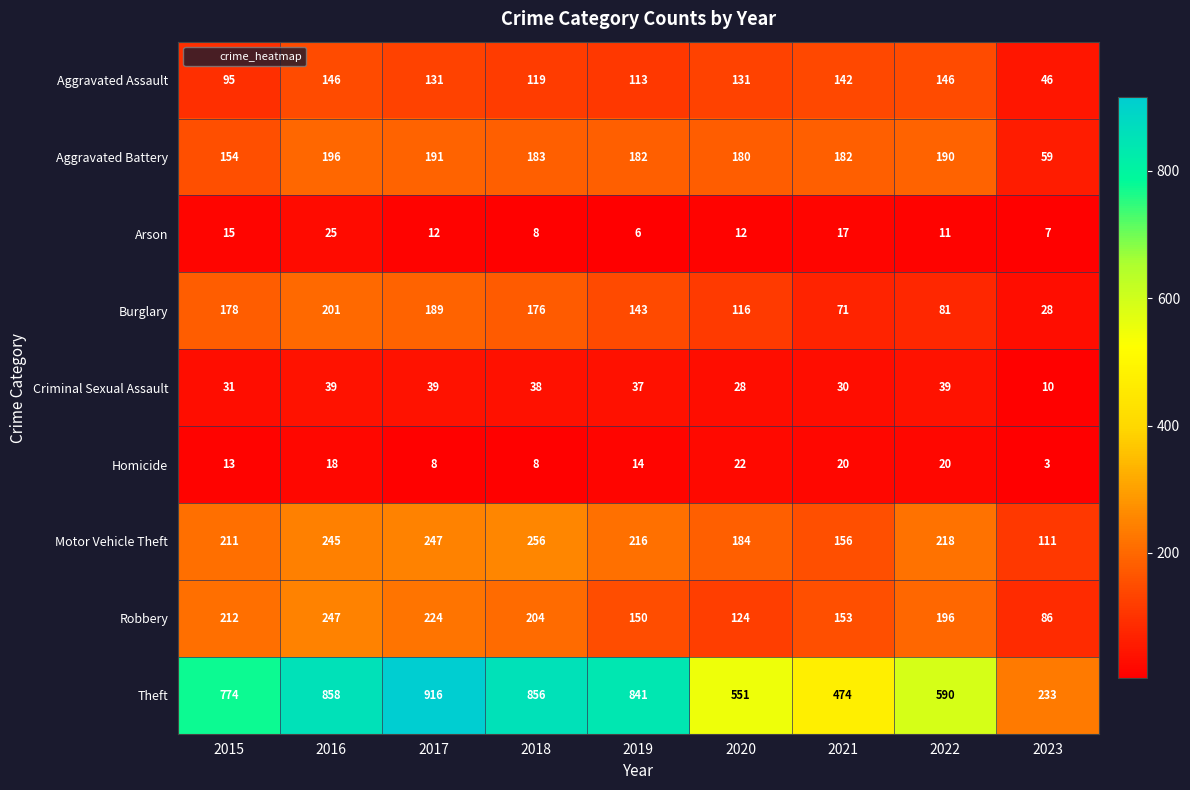

Rank the series by their maximum value, from highest to lowest.

Theft, Motor Vehicle Theft, Robbery, Burglary, Aggravated Battery, Aggravated Assault, Criminal Sexual Assault, Arson, Homicide